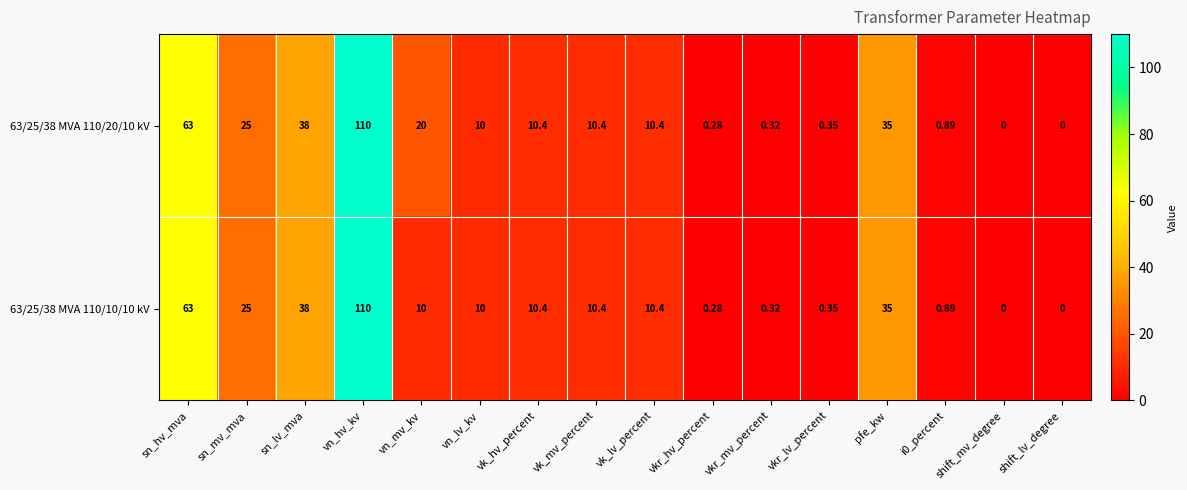

Rank the series at vn_mv_kv from lowest to highest value.

63/25/38 MVA 110/10/10 kV, 63/25/38 MVA 110/20/10 kV